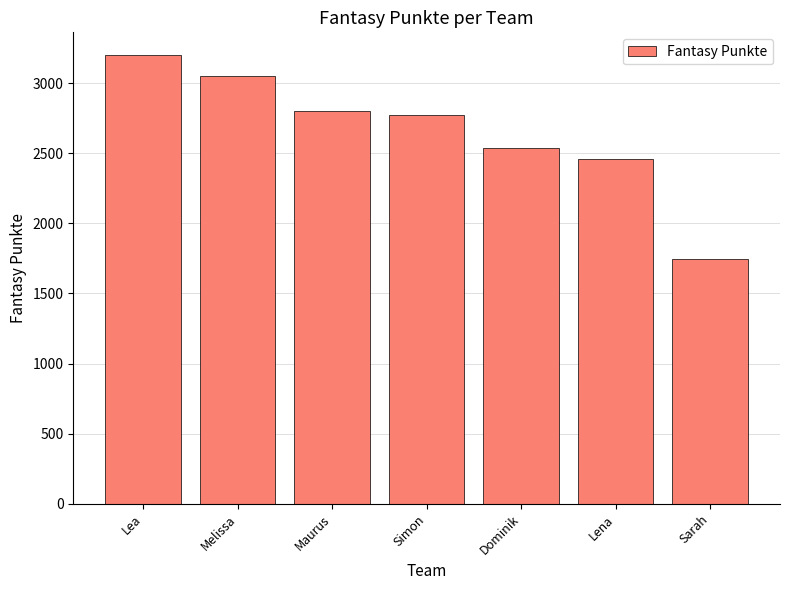

What is the difference between the maximum and minimum values?

1453